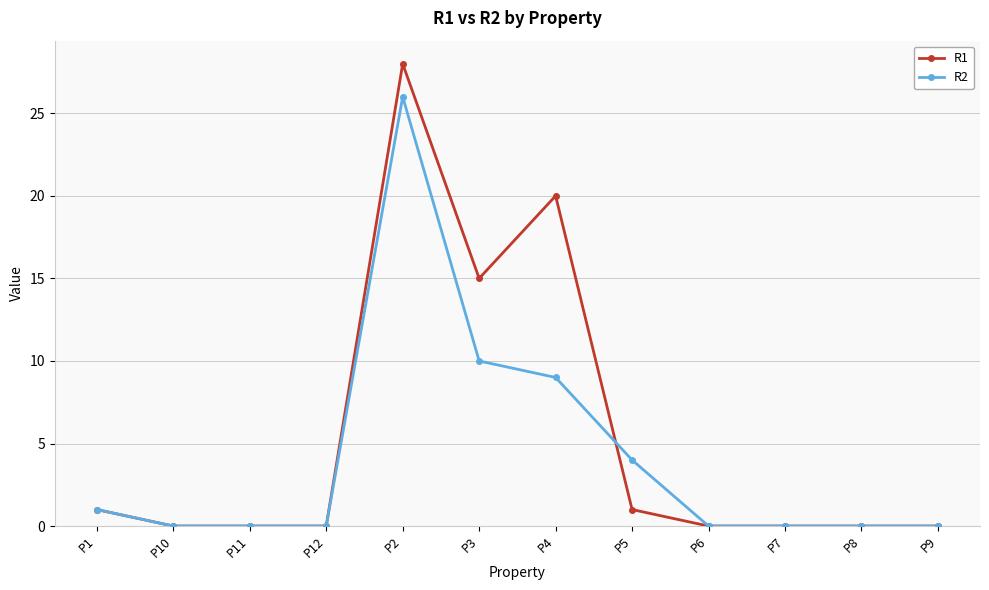

What is the total value across all series at P4?

29